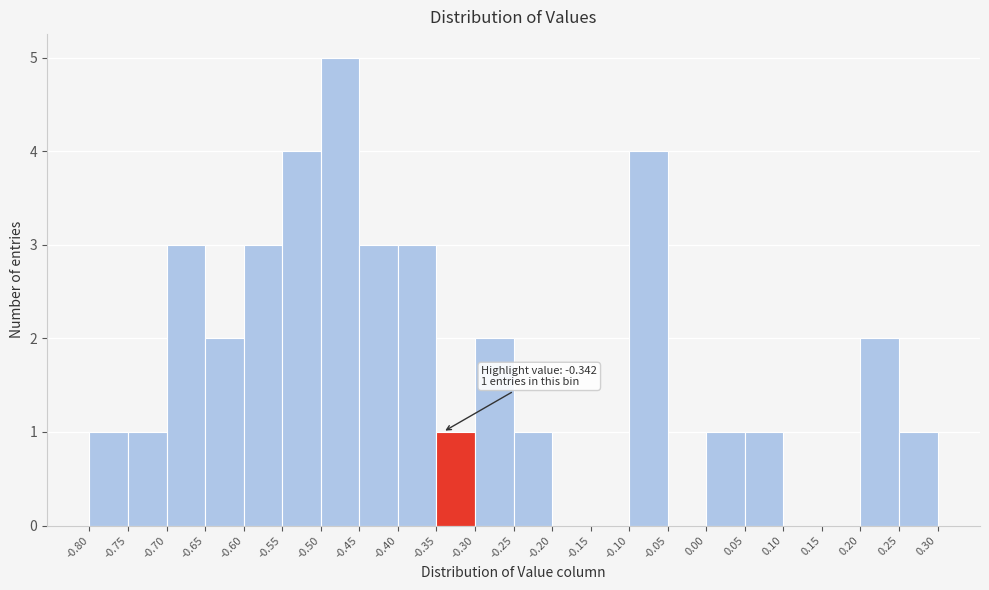

Which range on the x-axis has the tallest bar?

-0.50 to -0.45